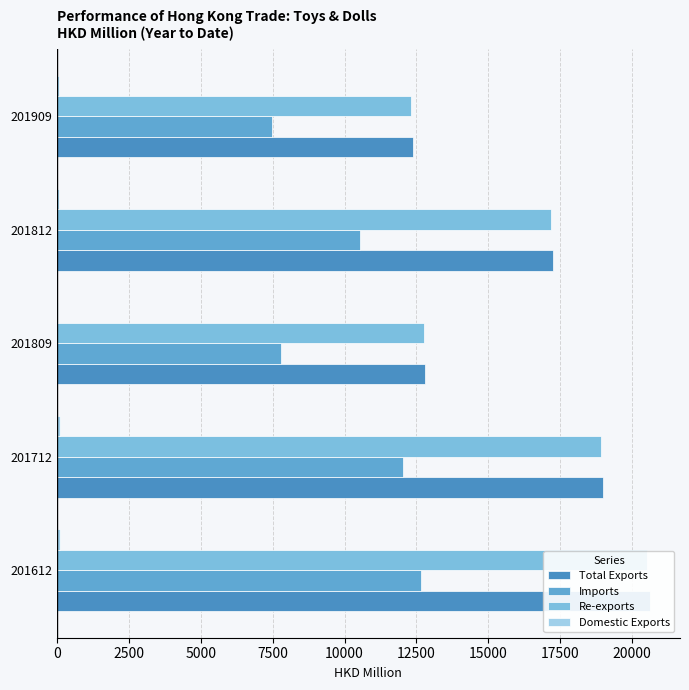

What is the value of the Imports bar at the 2nd from the left?

12016.8